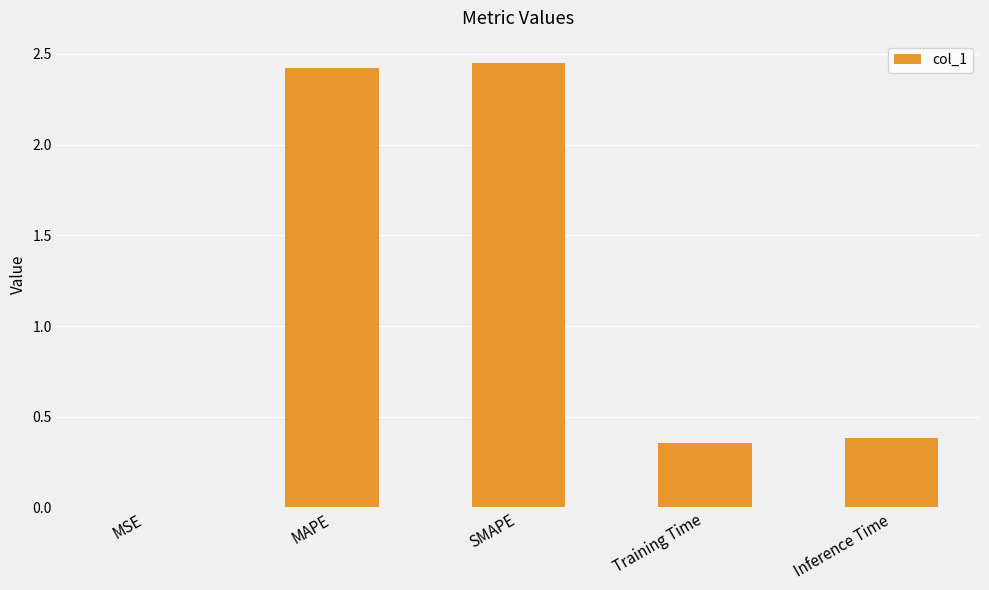

What is the sum of all values?

5.6